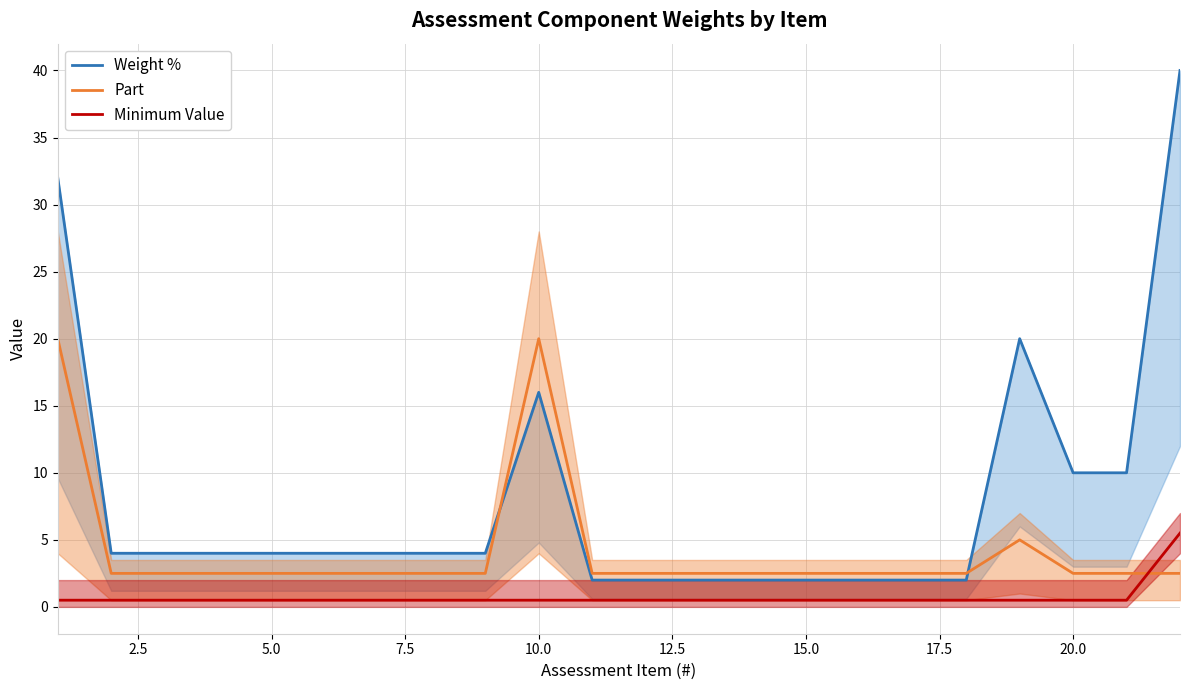

The value of Part at 15.0 is 4.3. True or false?

False